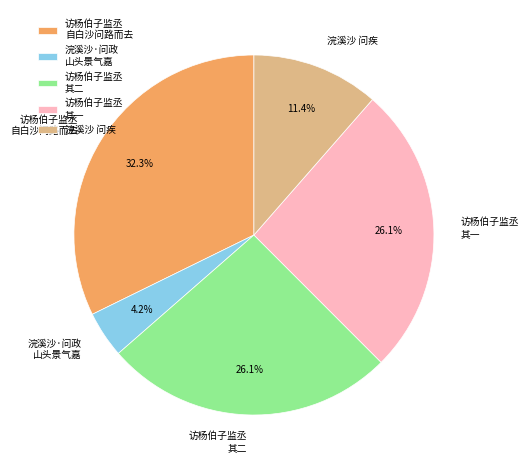

What is the ratio of the value at 访杨伯子监丞 其二 to the value at 访杨伯子监丞 自白沙问路而去?

0.8